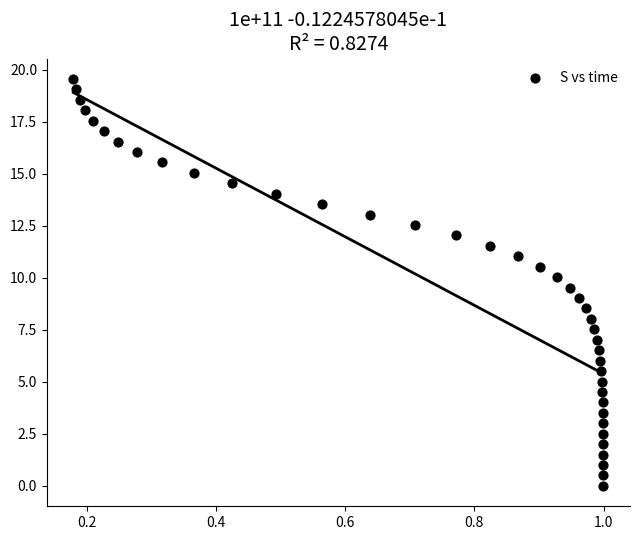

What is the range of Y values (max minus min)?

19.6